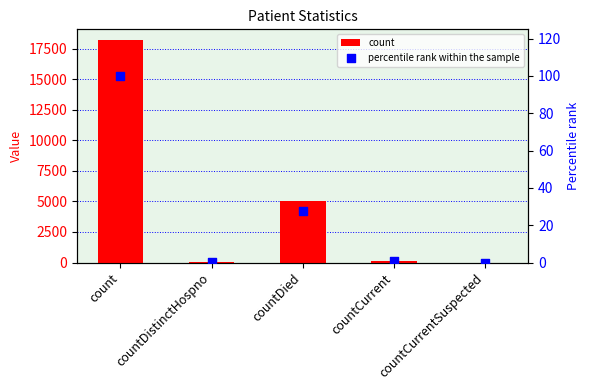

Which series has the widest spread of Y values?

count